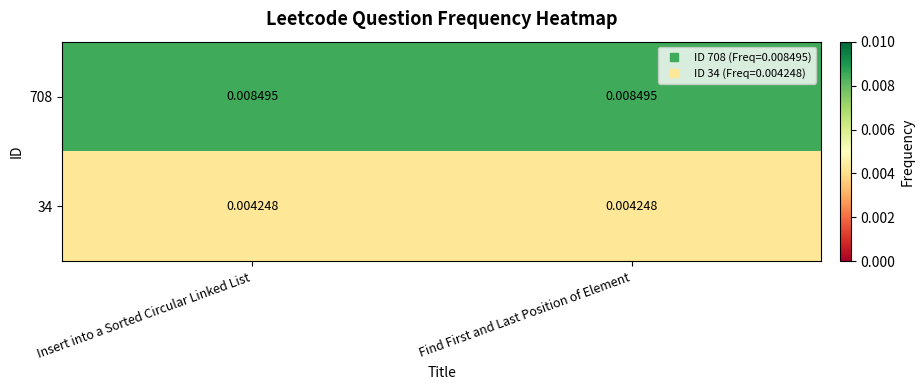

Is the value of 708 at Find First and Last Position of Element greater than the value of 34 at Find First and Last Position of Element?

Yes